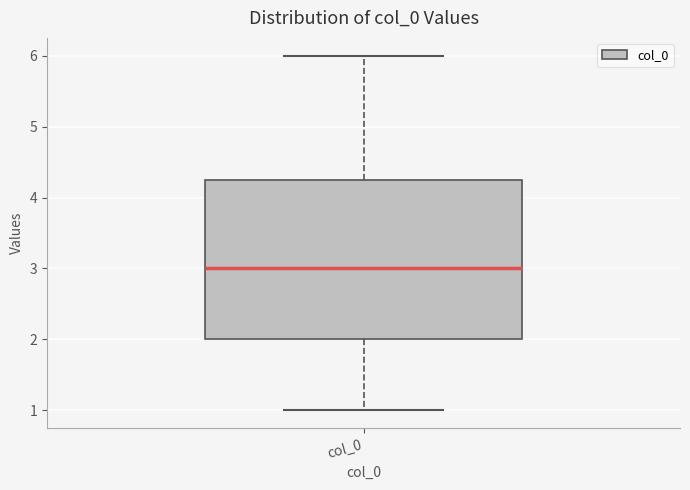

Transcribe this box plot: give where the median line is, the range the box spans, and where the two whiskers end, as read against the y-axis. The values are not printed on the chart, so give them approximately, as read against the axis.

median 3.0, box 2.0 to 4.3, whiskers 1.0 to 6.0